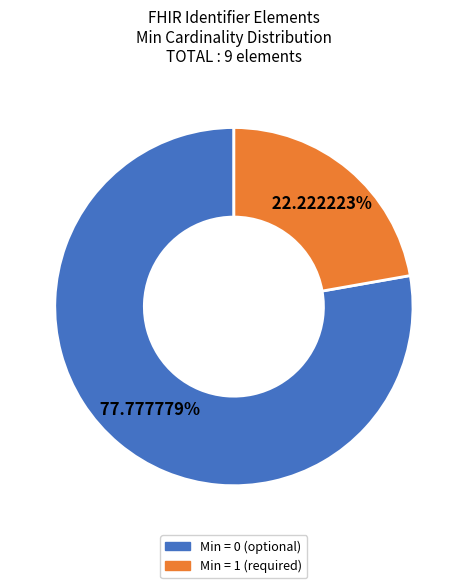

Is there a majority slice in this chart?

Yes